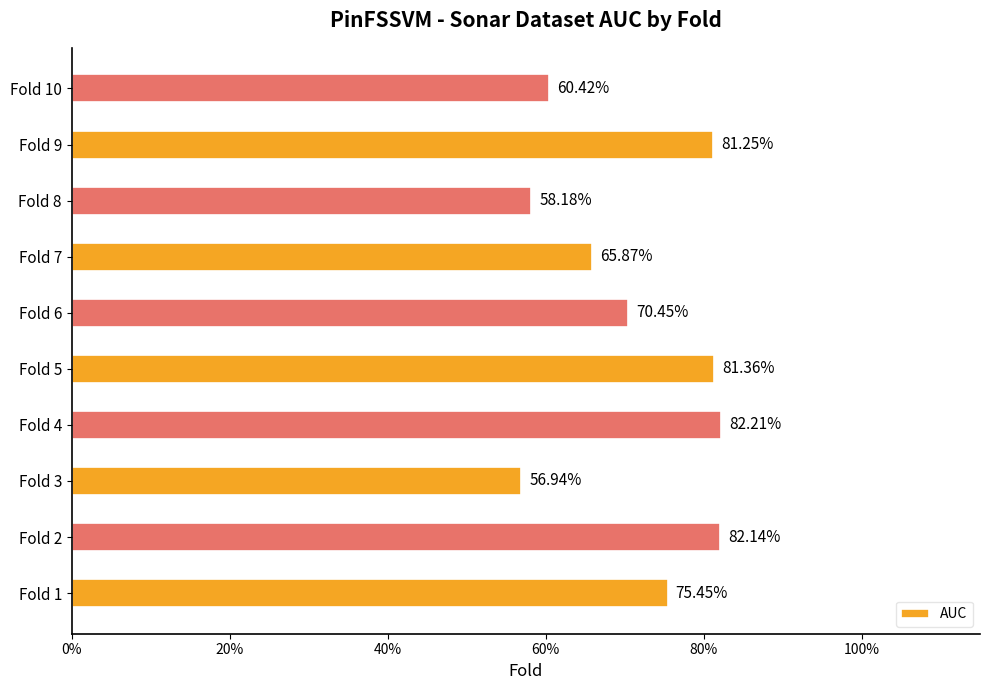

Are the bars horizontal?

Yes